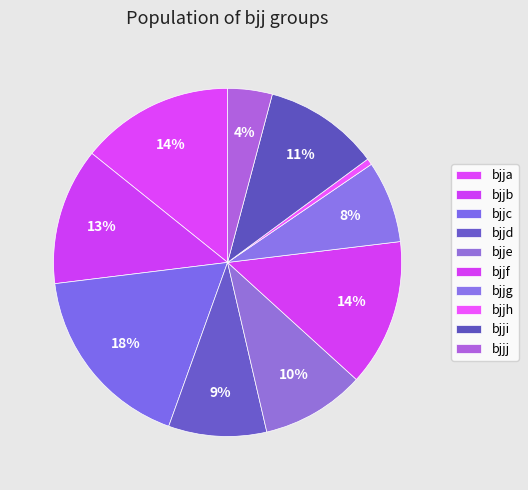

What is the change in value from bjje to bjji?

+630